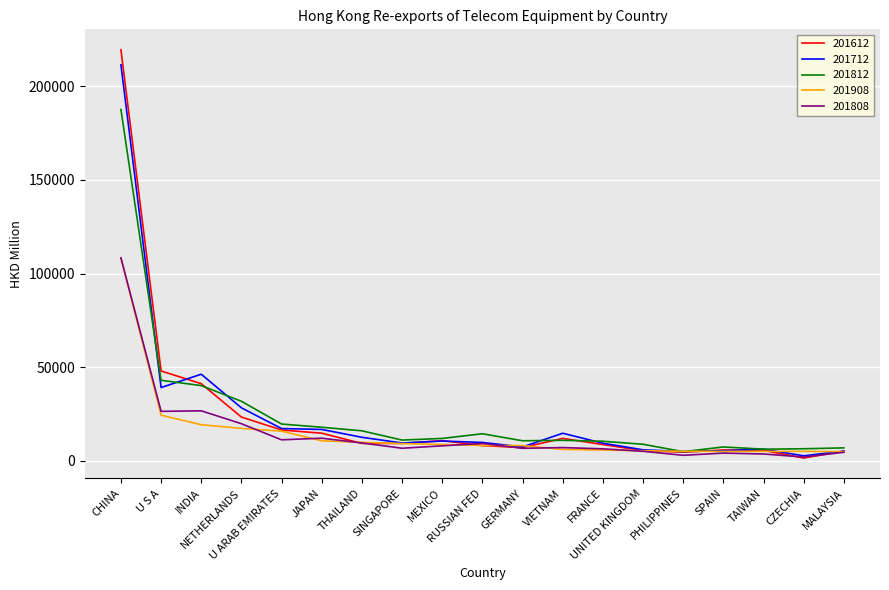

How many lines are shown in the chart?

5